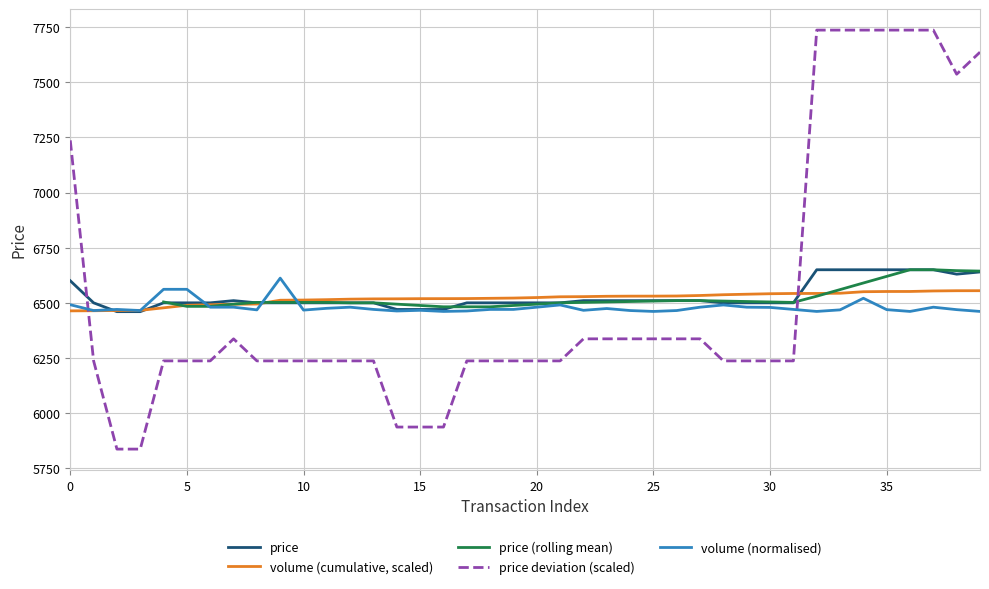

Is this an area chart (filled region under the line)?

No